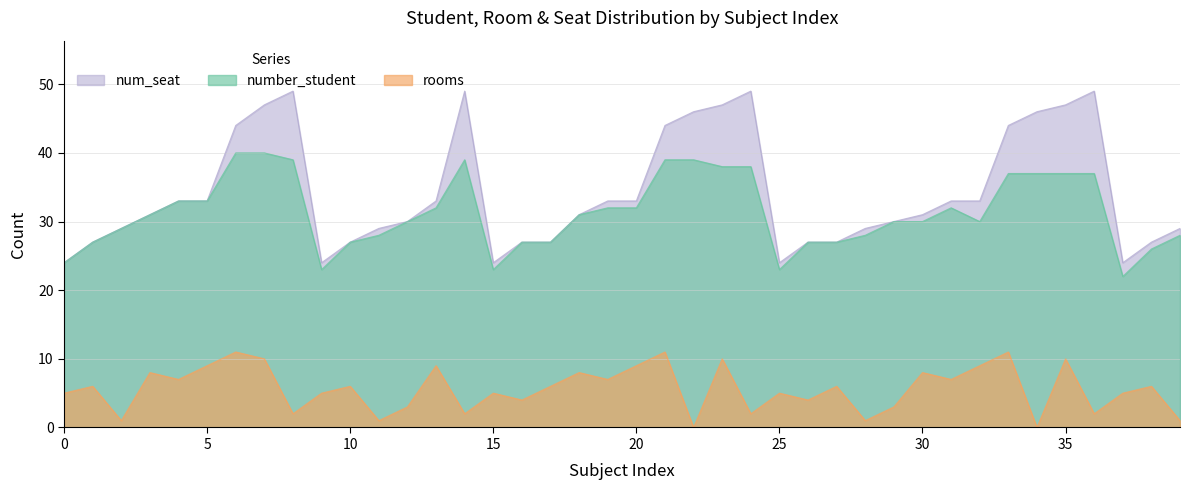

At which category does num_seat reach its first local peak?

8